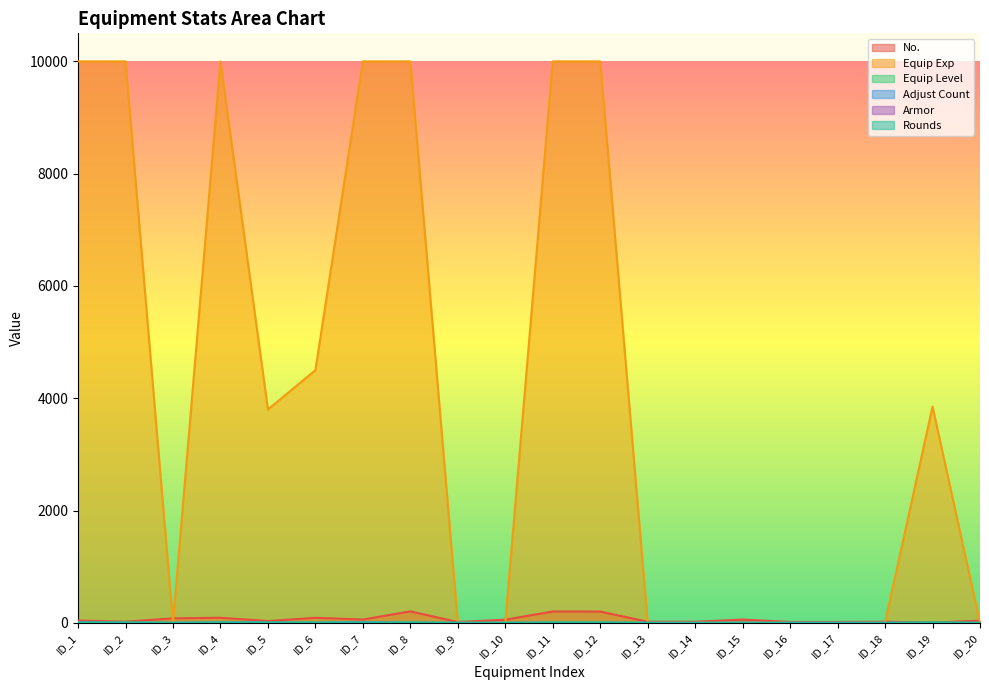

How many lines are shown in the chart?

6